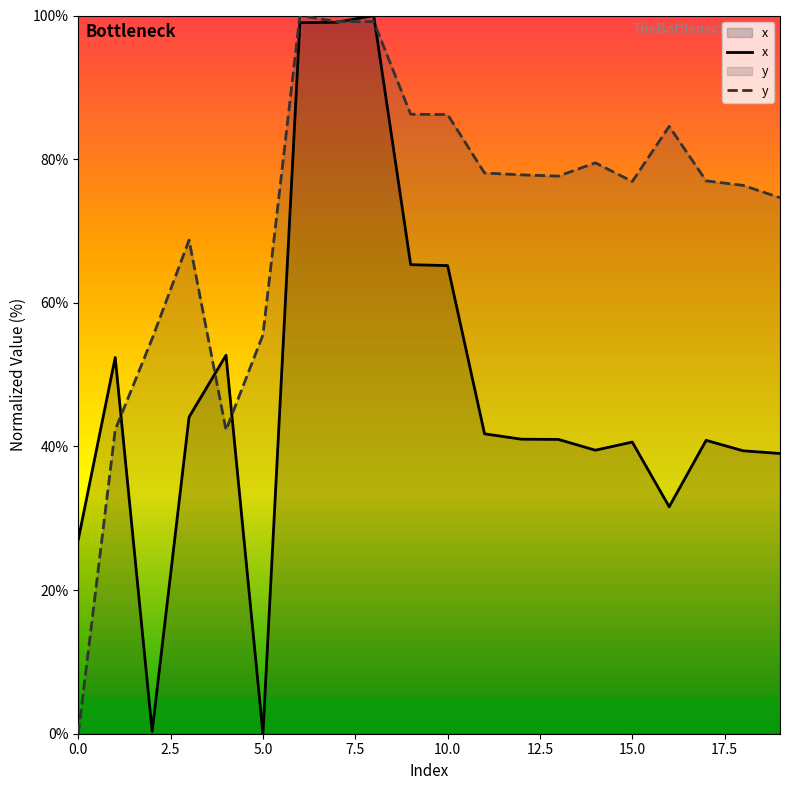

Reading left to right, what are all the values shown in this chart?

x: 27.0	52.4	0.3	44.1	52.7	0.0	99.0	99.1	100.0	65.3	65.2	41.8	41.0	41.0	39.5	40.6	31.6	40.9	39.4	39.0
y: 0.0	42.3	55.0	68.7	42.3	55.5	100.0	99.1	99.1	86.3	86.2	78.1	77.8	77.6	79.5	76.9	84.6	77.0	76.3	74.6